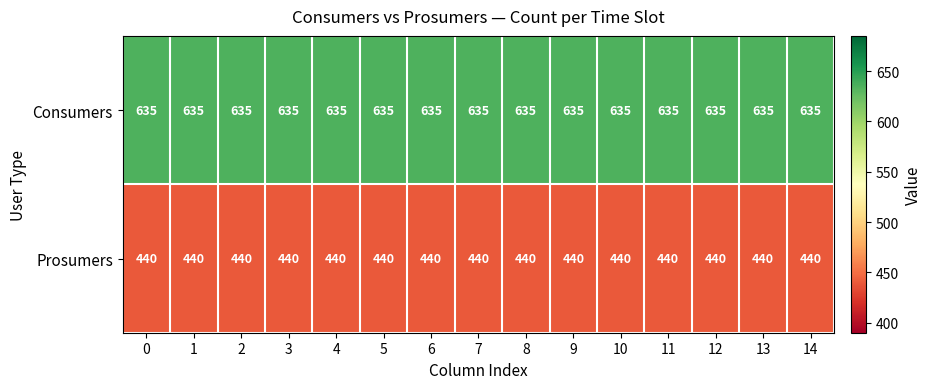

List the series in order of their overall mean, highest first.

Consumers, Prosumers